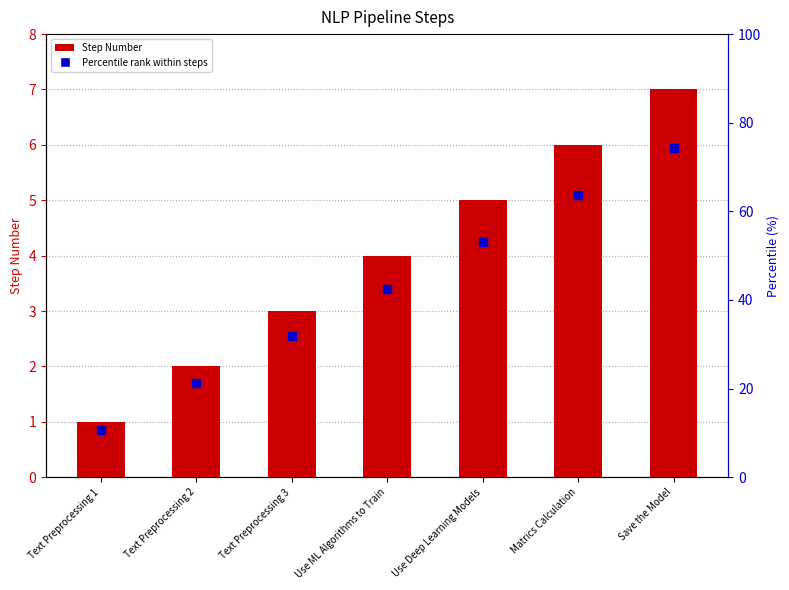

What is the sum of all values?

28